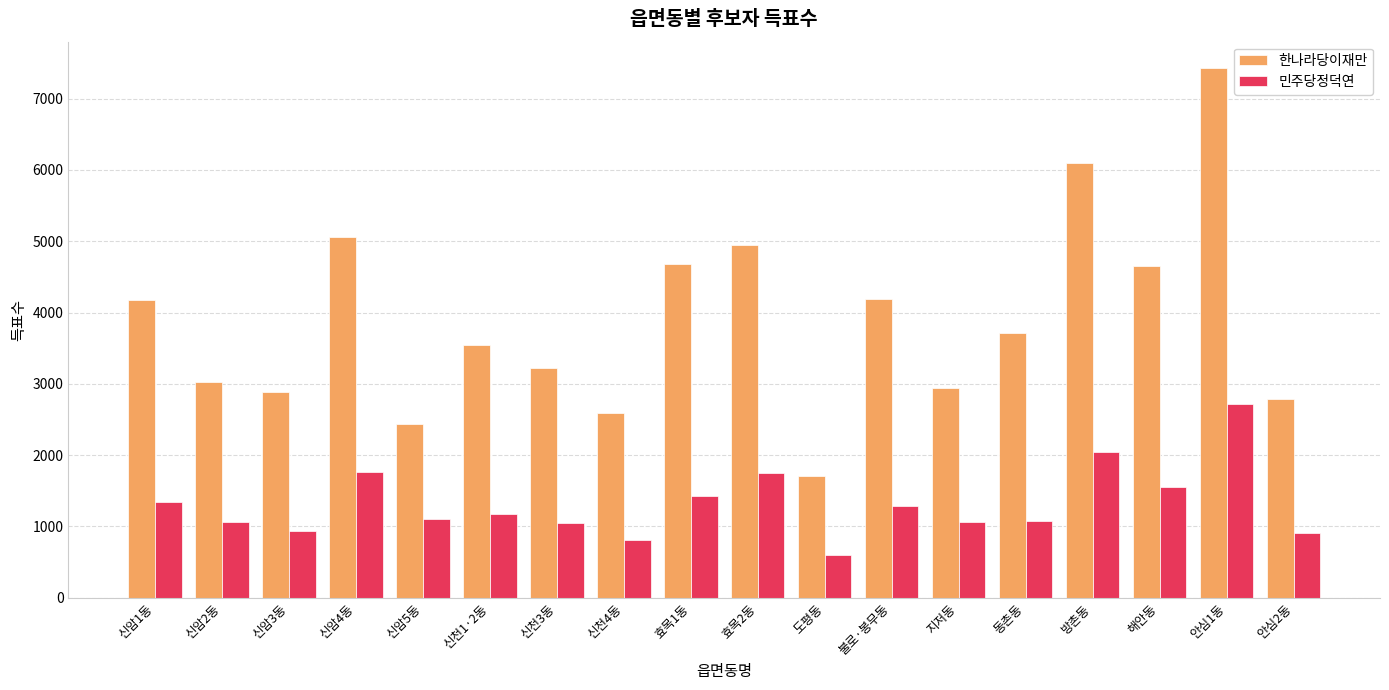

What is the label of the 12th bar from the right?

신천3동